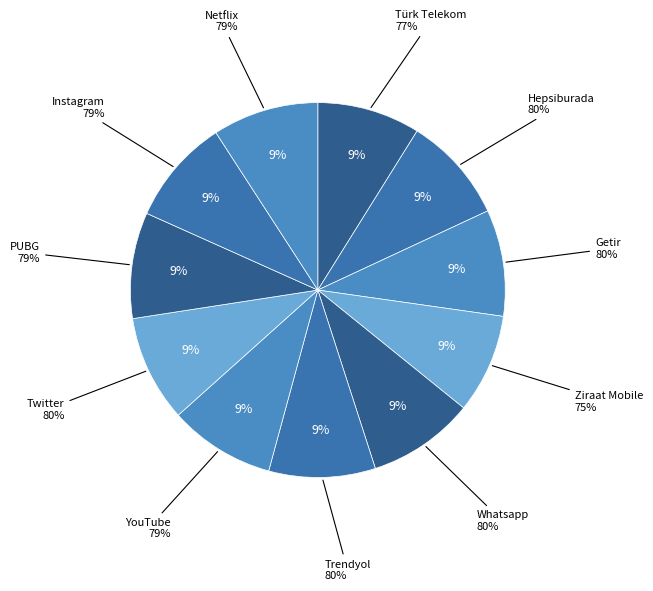

Which slice is the smallest?

Ziraat Mobile